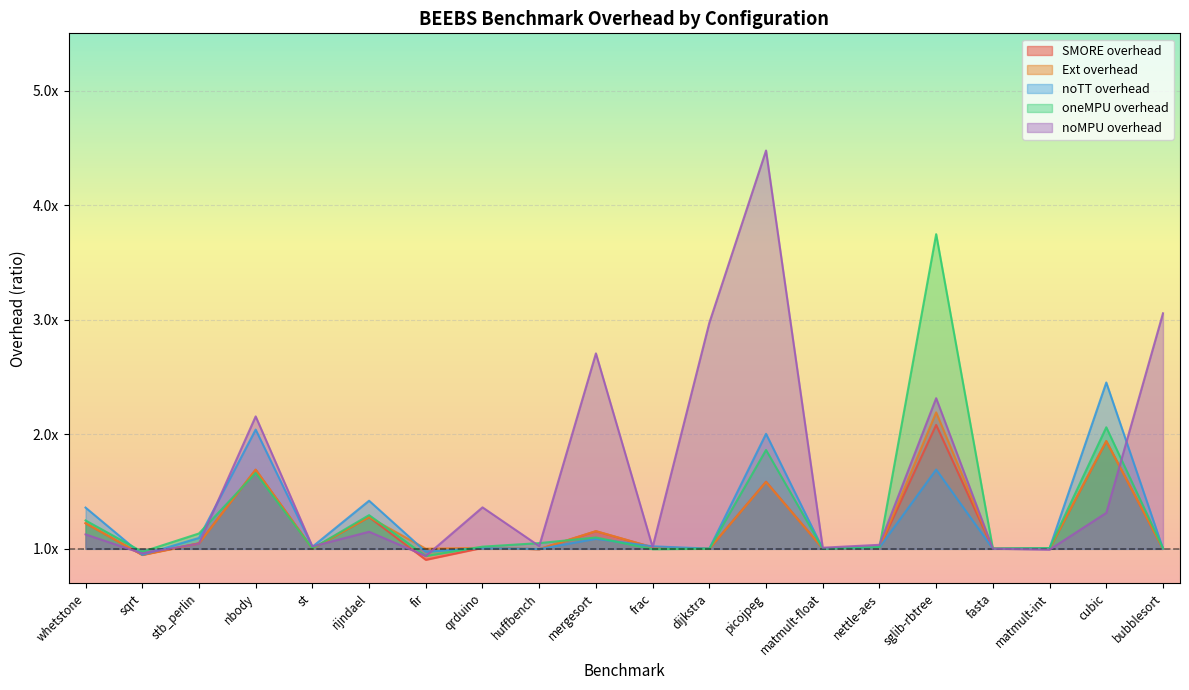

After their last crossing, which series has the higher values: Ext overhead or SMORE overhead?

Ext overhead